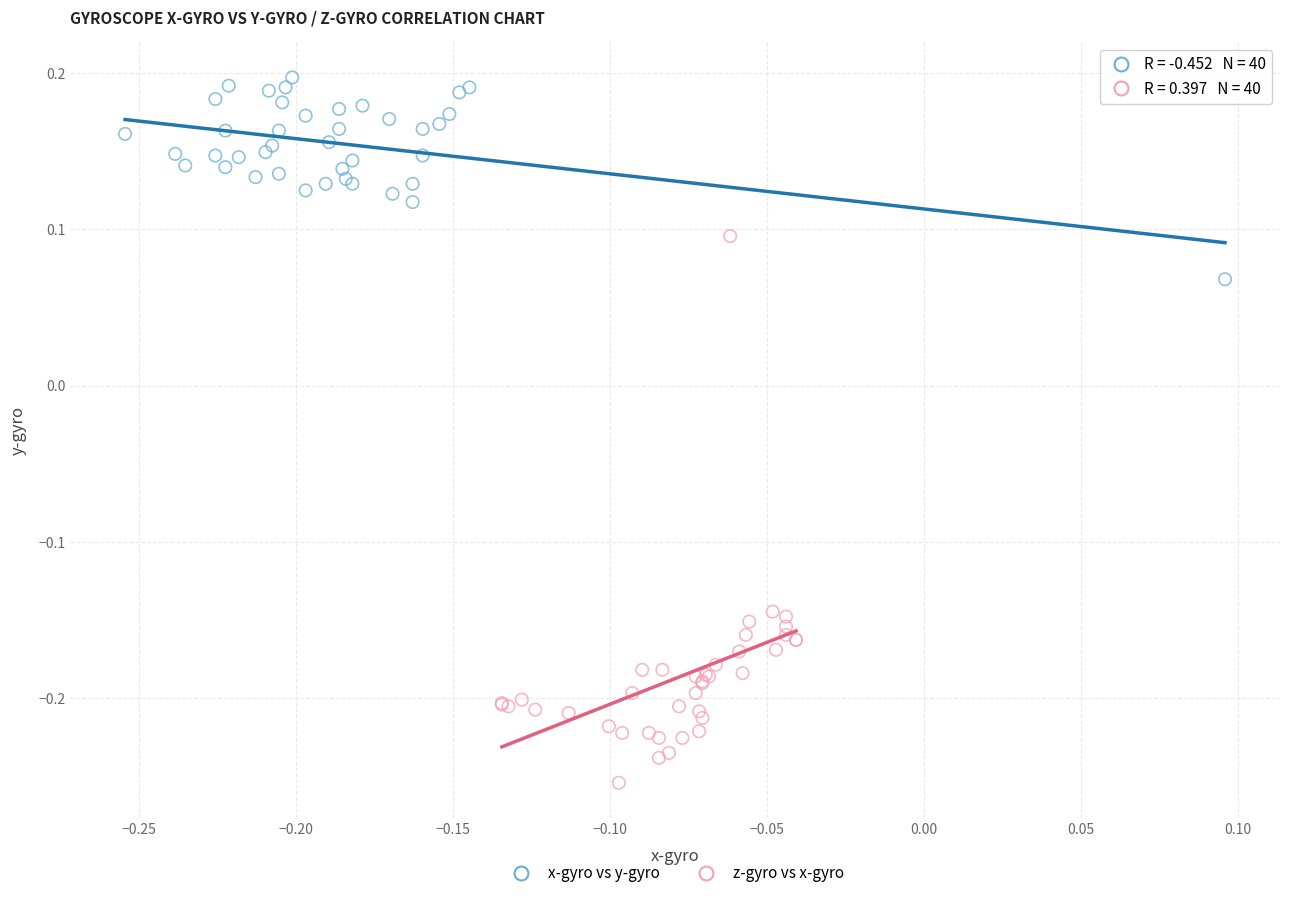

Which series reaches the maximum Y coordinate?

x-gyro vs y-gyro